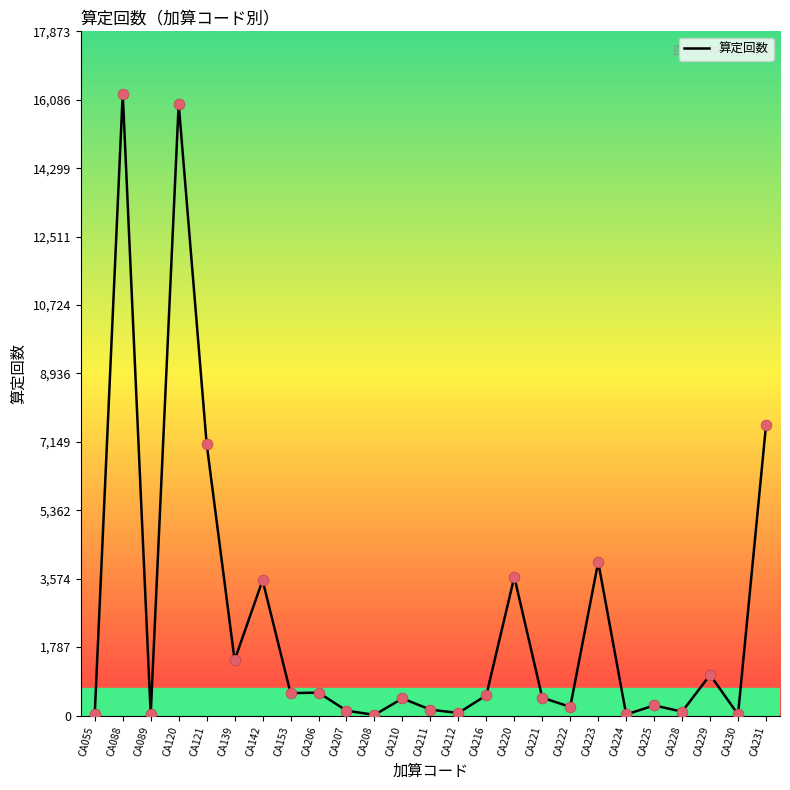

What is the change in value from CA153 to CA222?

-360